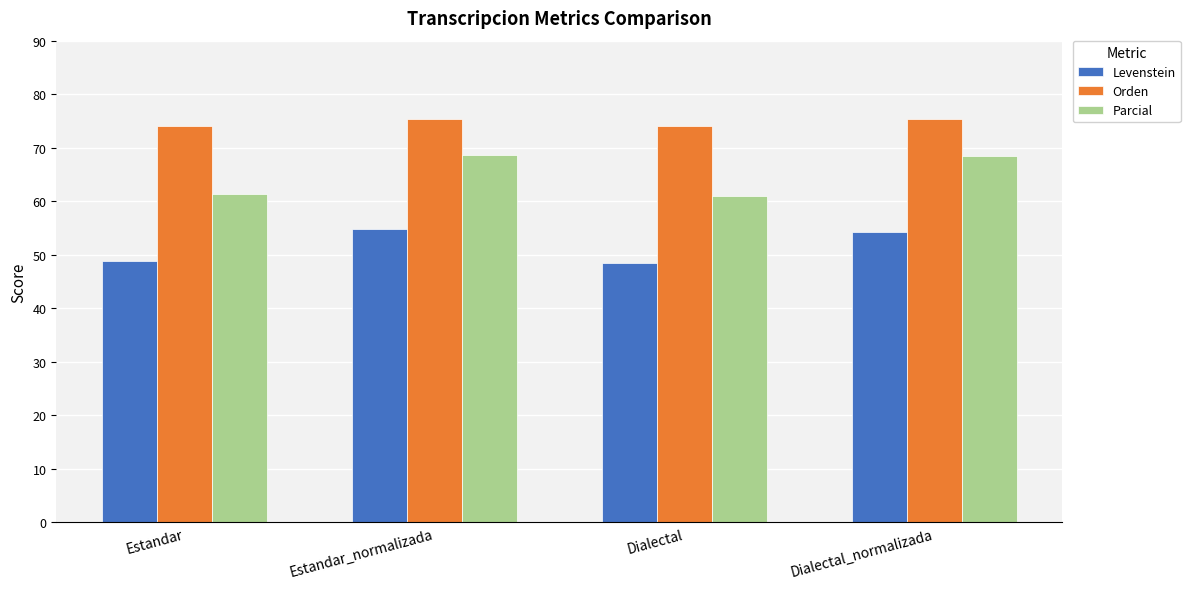

What is the sum of all Levenstein values?

206.5